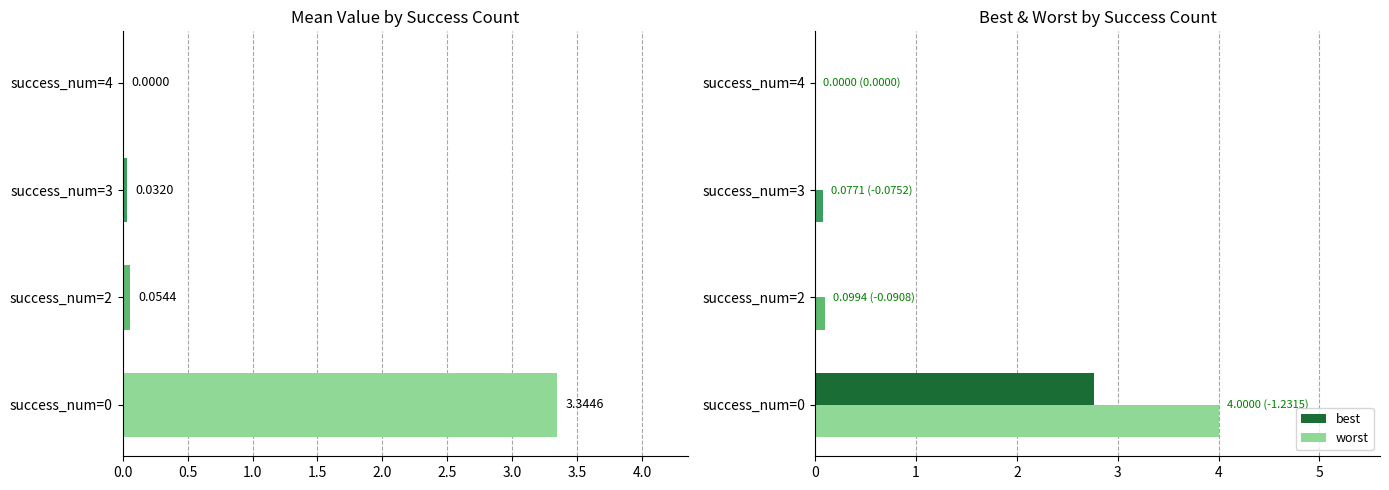

How many values in worst are above zero?

3